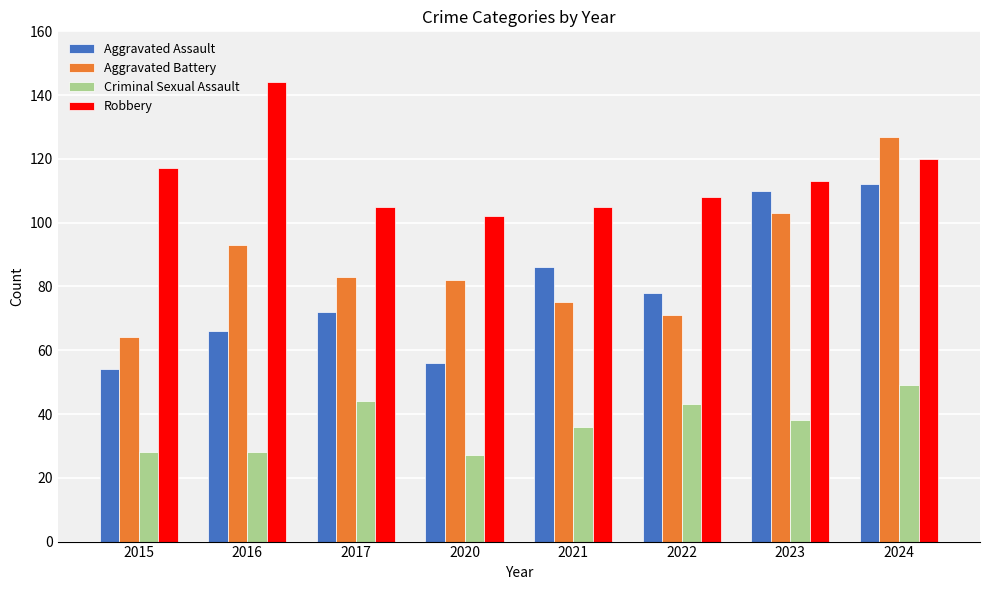

What is the difference between the highest and lowest values at 2020?

75